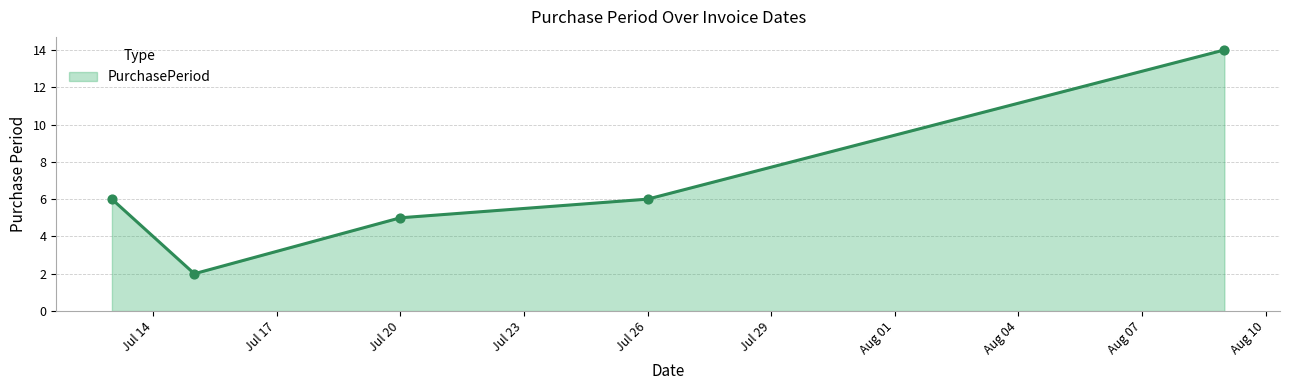

What is the maximum value shown in the chart?

14